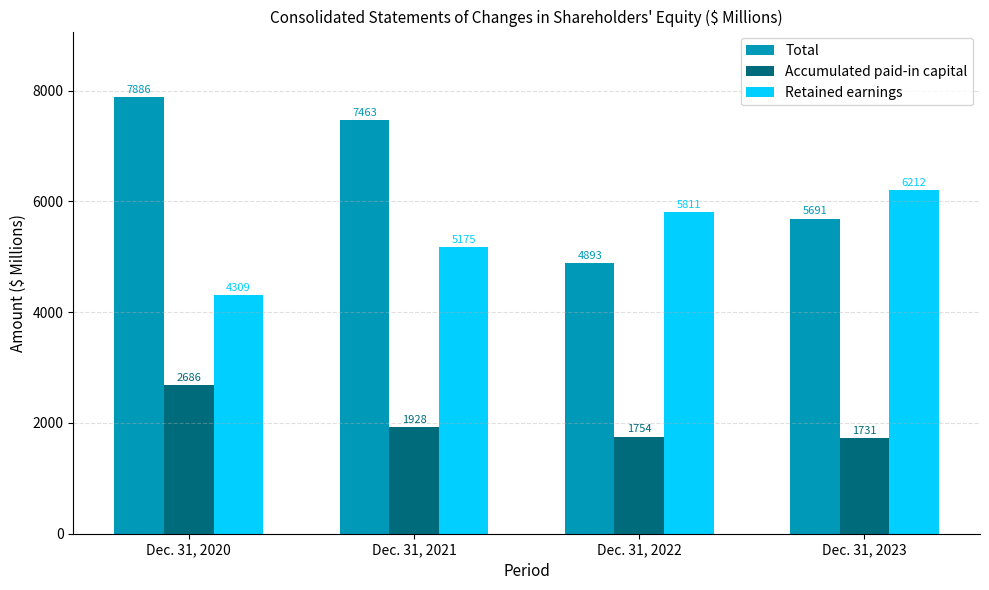

At which category is the sum across all series the highest?

Dec. 31, 2020